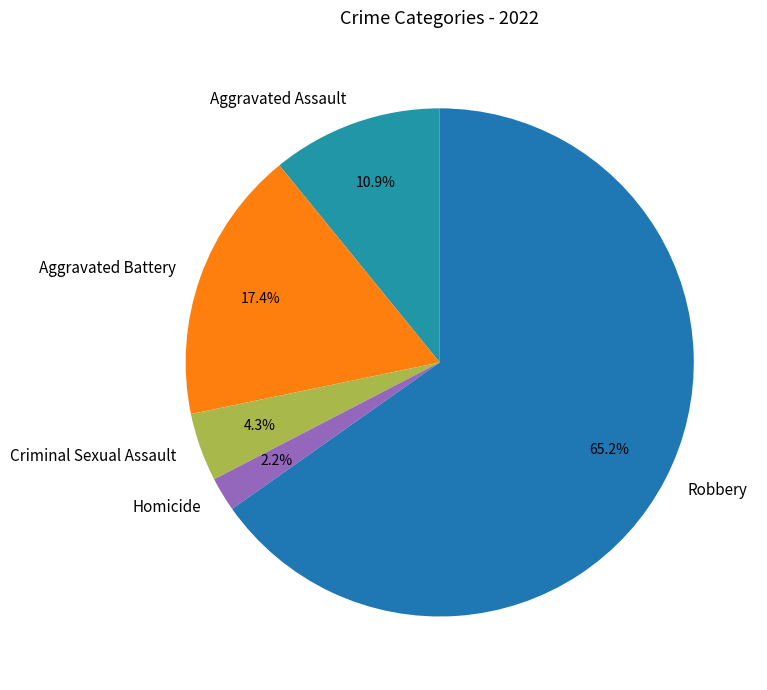

Which slice represents more than half of the pie?

Robbery